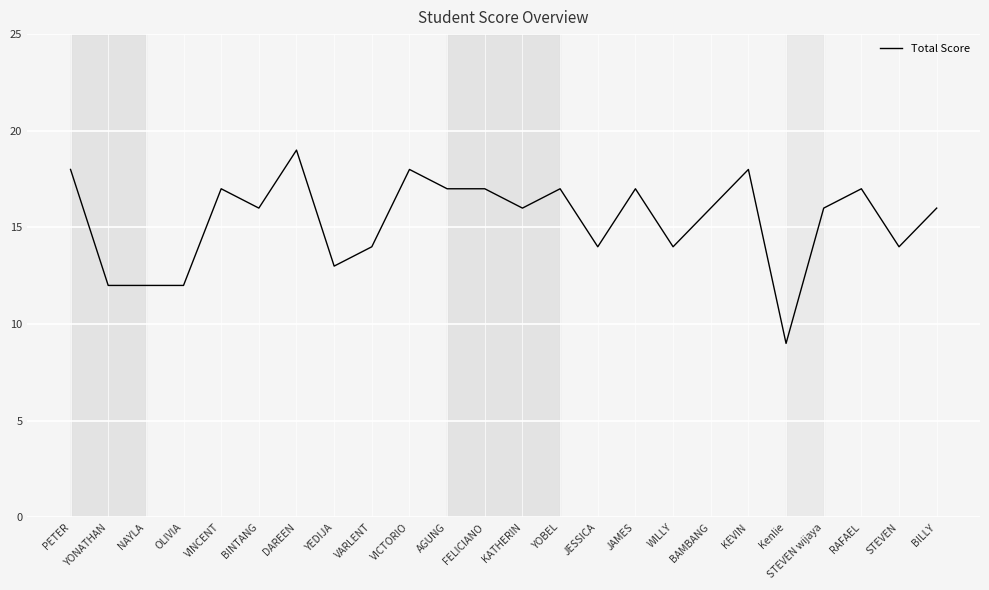

What value does the data have at VARLENT?

14